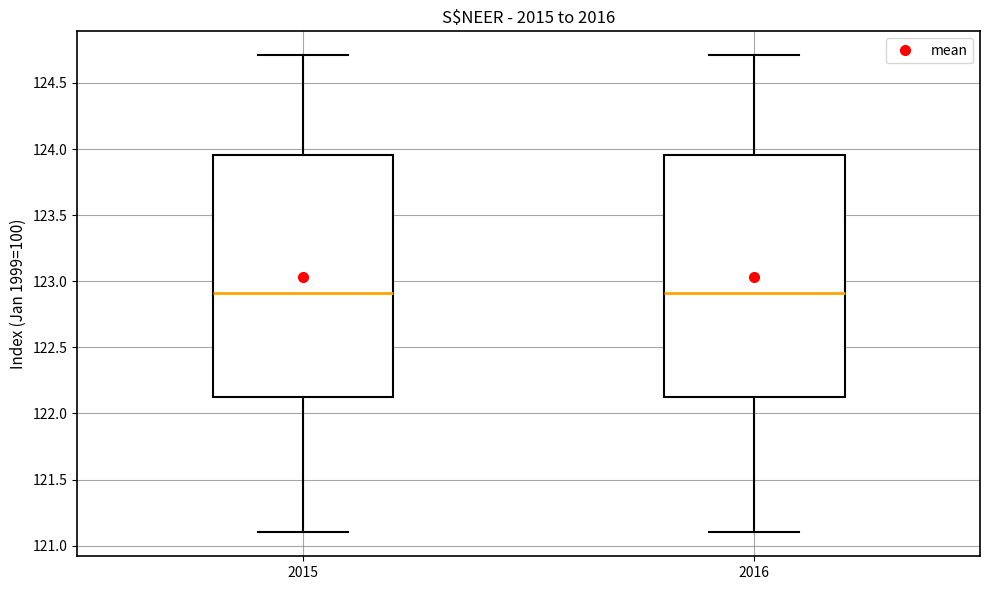

Reading left to right, read every box against the y-axis: the position of its median line, the range the box covers, and the ends of its whiskers. The values are not printed on the chart, so give them approximately, as read against the axis.

2015: median 122.90, box 122.15 to 123.95, whiskers 121.10 to 124.70
2016: median 122.90, box 122.15 to 123.95, whiskers 121.10 to 124.70